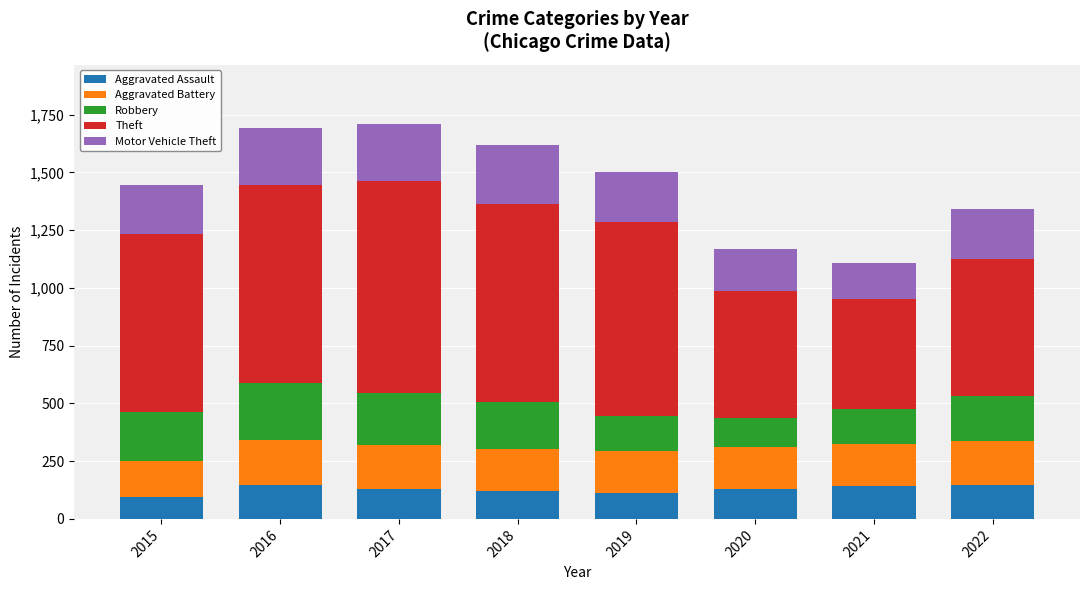

What is the total value across all series at 2017?

1709